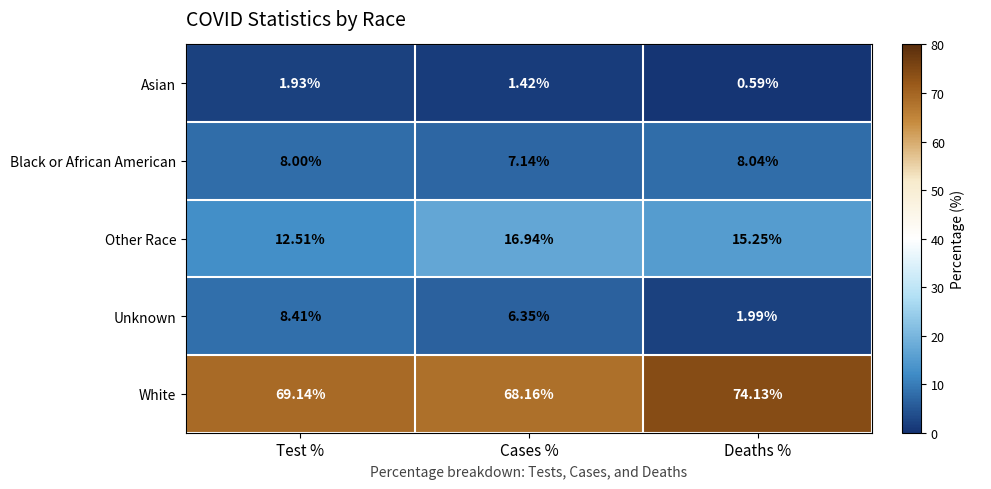

At which label does White reach its minimum?

Cases %